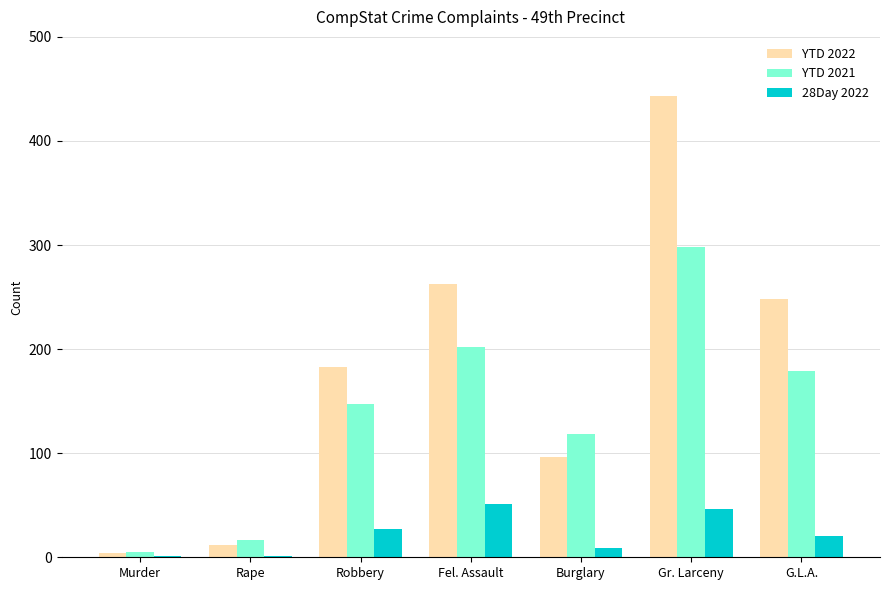

The value of YTD 2022 at Fel. Assault is 263. True or false?

True